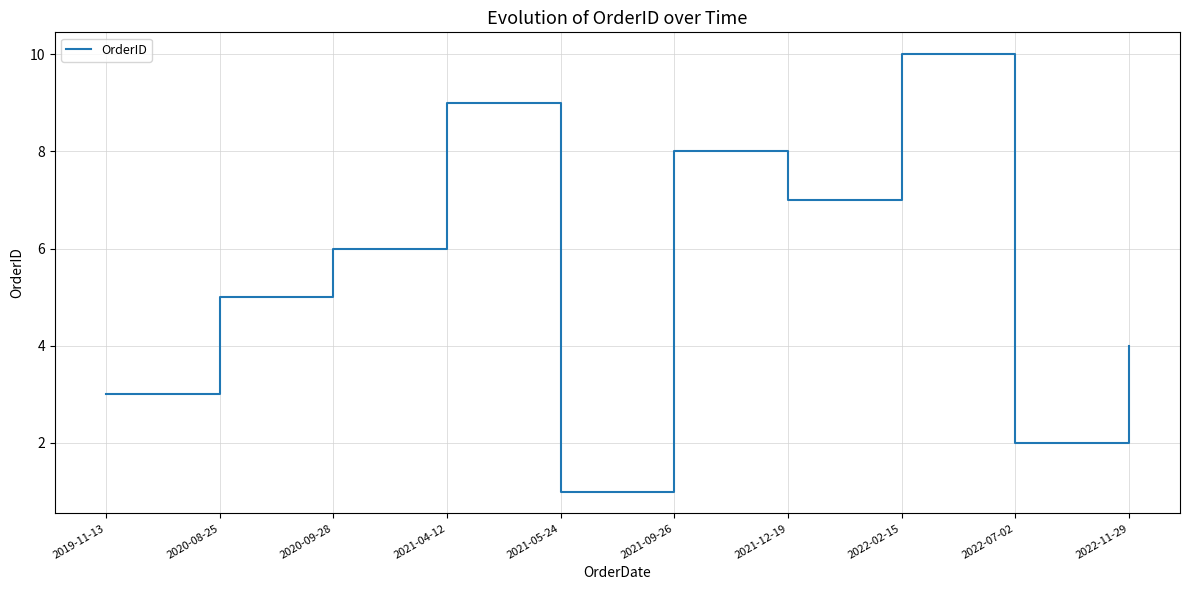

What is the sum of the values at 2022-07-02 and 2021-12-19?

9